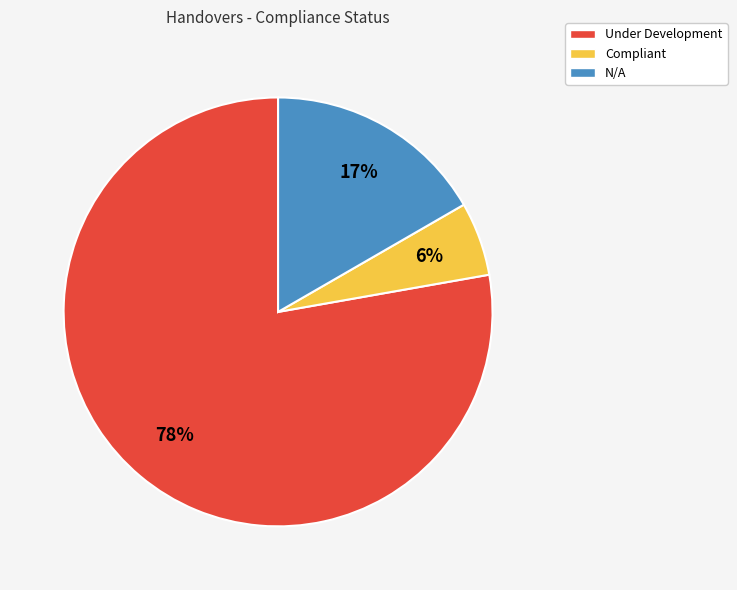

Between Compliant and Under Development, which is larger?

Under Development